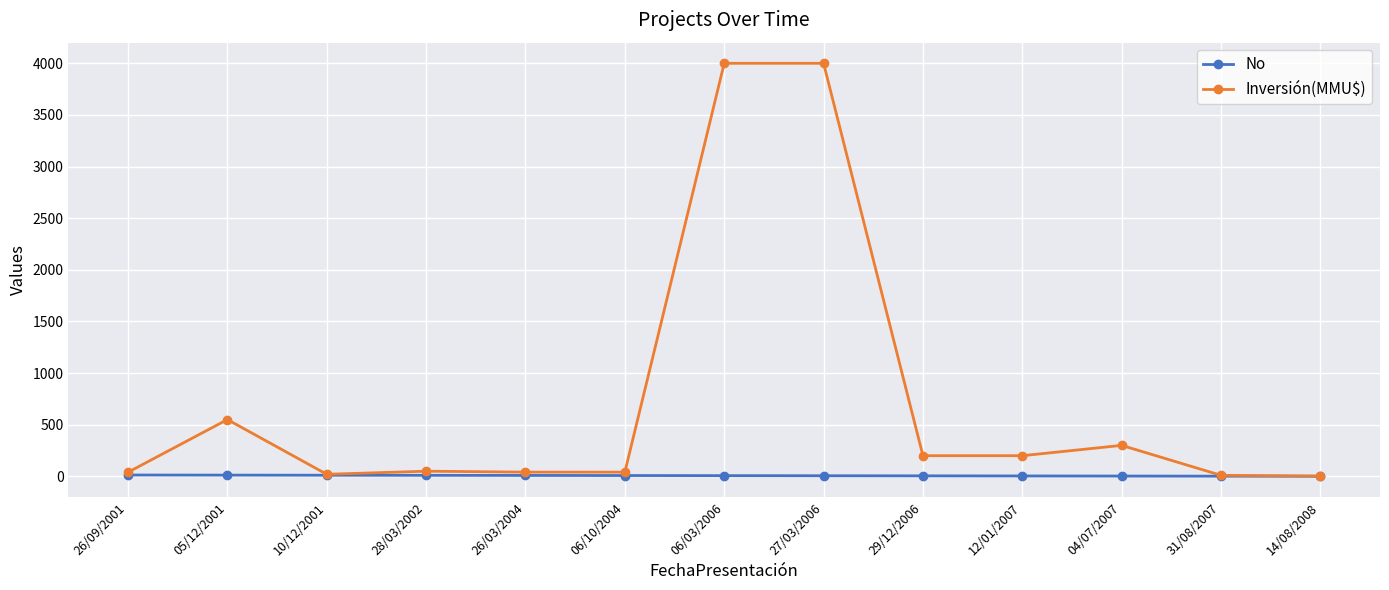

How many data points does each series have?

13